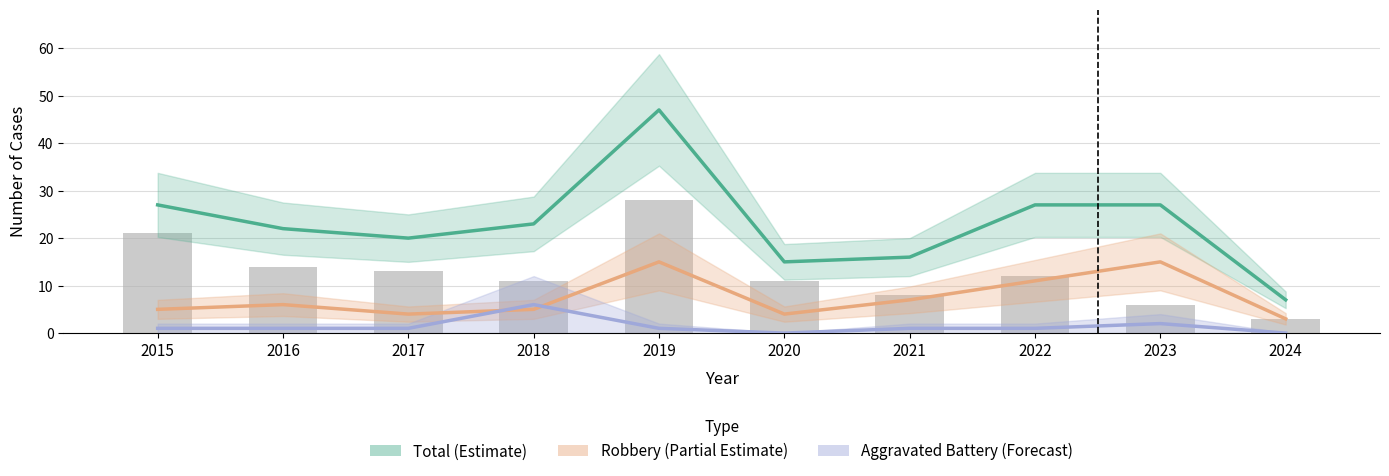

What is the highest value of the Aggravated Battery (Forecast) series?

6